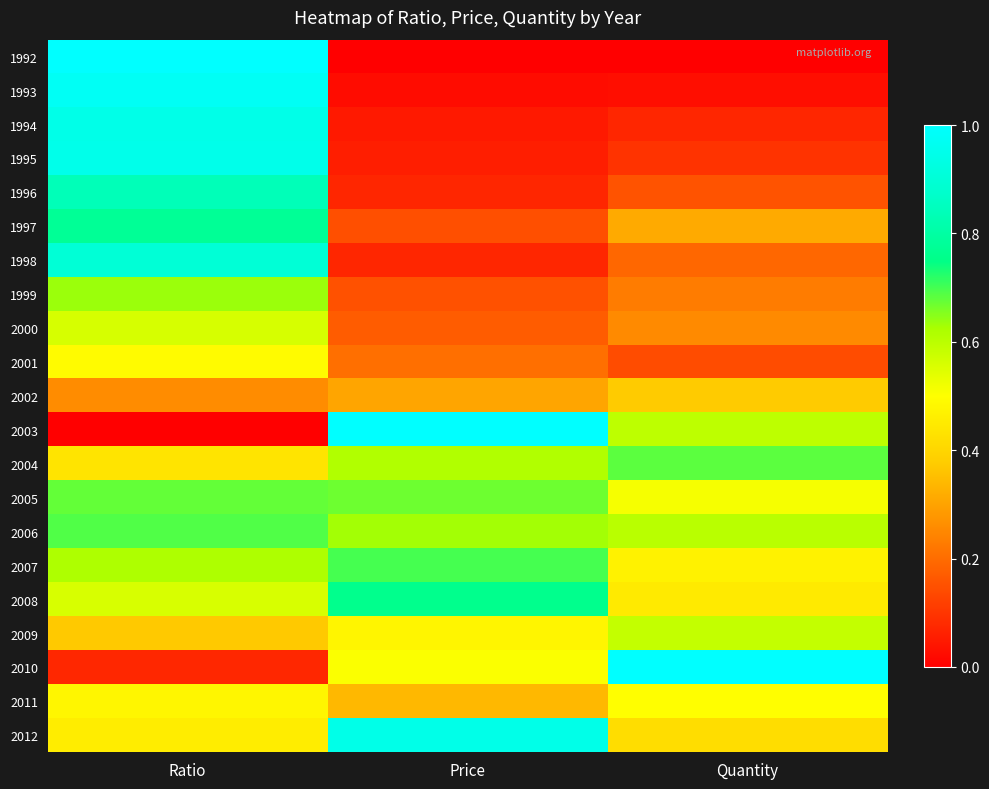

Reading left to right, list all the values displayed in this chart.

1992: Ratio=1.0	Price=0.0	Quantity=0.0
1993: Ratio=1.0	Price=0.0	Quantity=0.0
1994: Ratio=0.9	Price=0.0	Quantity=0.1
1995: Ratio=0.9	Price=0.1	Quantity=0.1
1996: Ratio=0.8	Price=0.1	Quantity=0.2
1997: Ratio=0.8	Price=0.1	Quantity=0.3
1998: Ratio=0.9	Price=0.1	Quantity=0.2
1999: Ratio=0.6	Price=0.2	Quantity=0.2
2000: Ratio=0.6	Price=0.2	Quantity=0.3
2001: Ratio=0.5	Price=0.2	Quantity=0.1
2002: Ratio=0.3	Price=0.3	Quantity=0.4
2003: Ratio=0.0	Price=1.0	Quantity=0.6
2004: Ratio=0.4	Price=0.6	Quantity=0.7
2005: Ratio=0.7	Price=0.7	Quantity=0.5
2006: Ratio=0.7	Price=0.6	Quantity=0.6
2007: Ratio=0.6	Price=0.7	Quantity=0.5
2008: Ratio=0.6	Price=0.8	Quantity=0.5
2009: Ratio=0.4	Price=0.5	Quantity=0.6
2010: Ratio=0.1	Price=0.5	Quantity=1.0
2011: Ratio=0.5	Price=0.3	Quantity=0.5
2012: Ratio=0.5	Price=0.9	Quantity=0.4